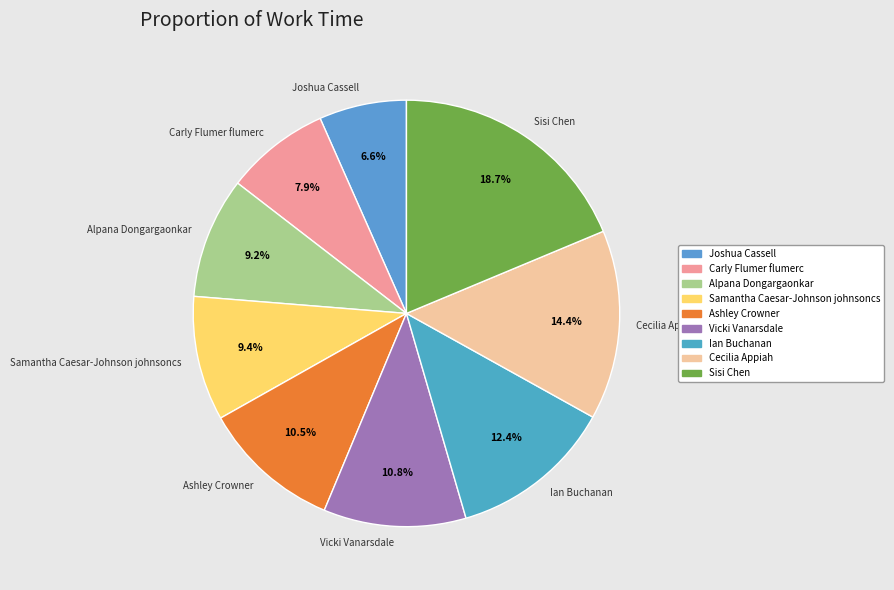

Which slice is the smallest?

Joshua Cassell